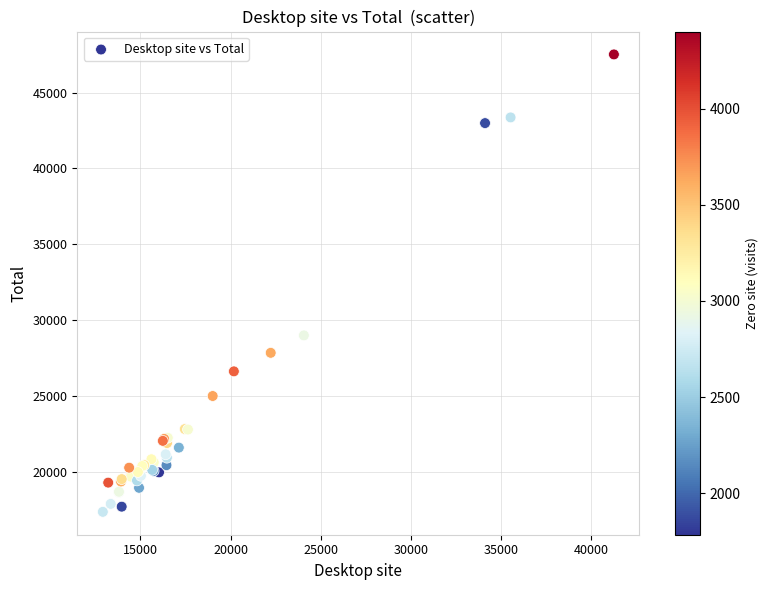

What Y value in the scatter plot is closest to 32436?

28991